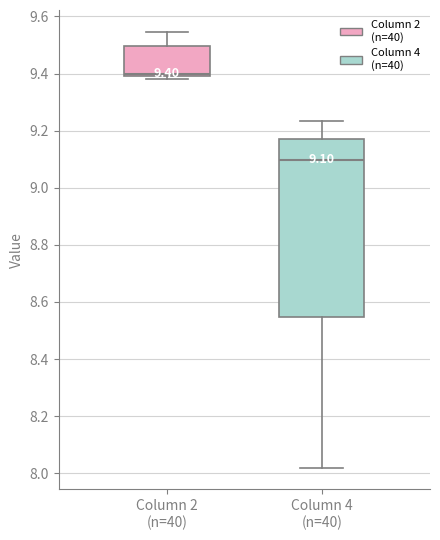

Comparing the boxes themselves (not the whiskers), which one is the tallest?

Column 4 (n=40)